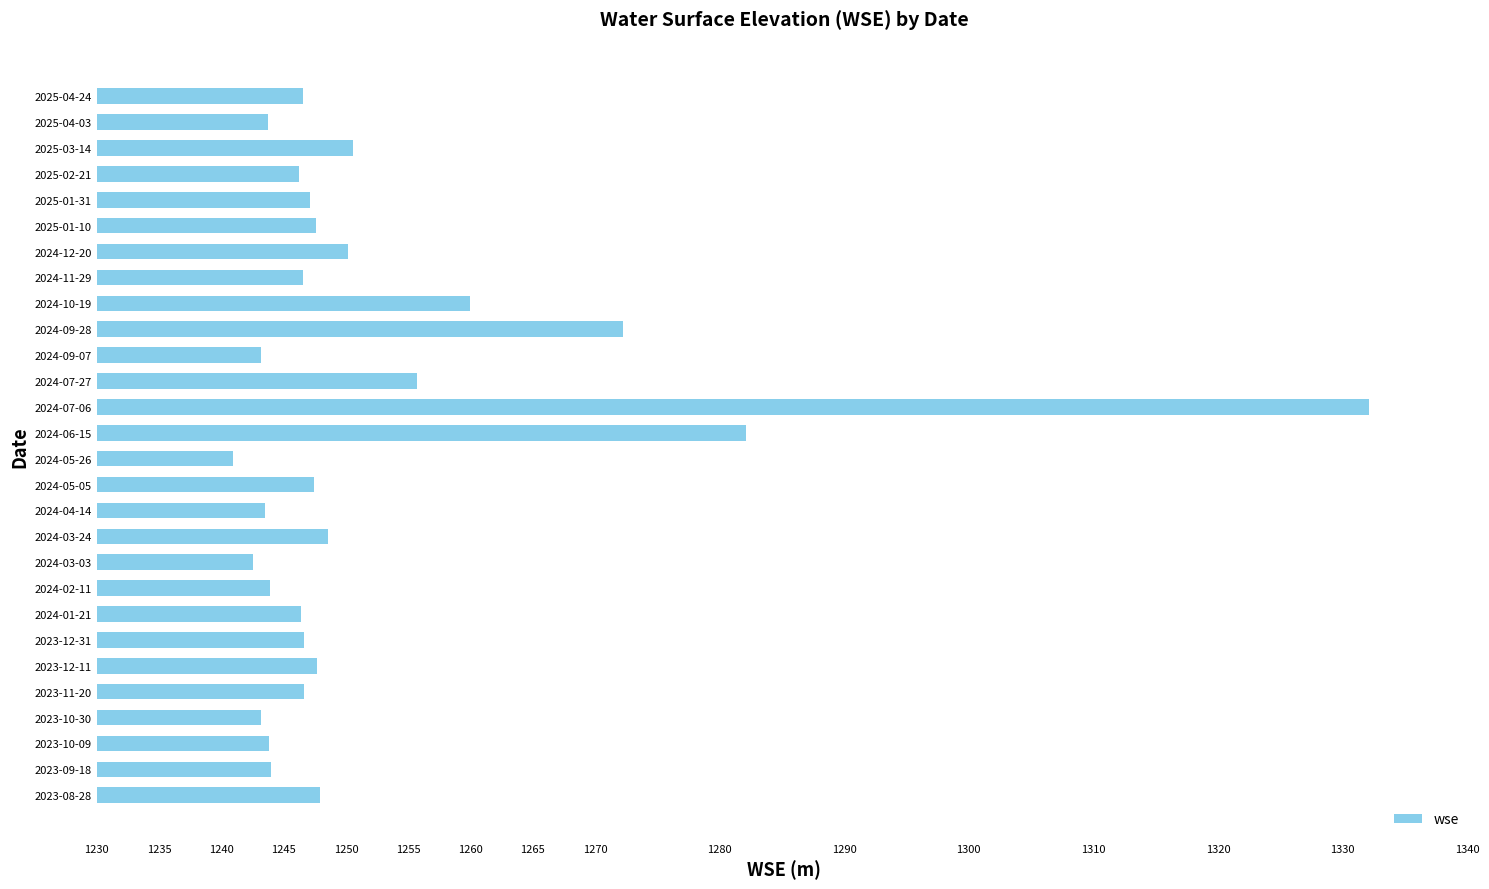

At which category does the chart reach its peak across all series?

2024-07-06